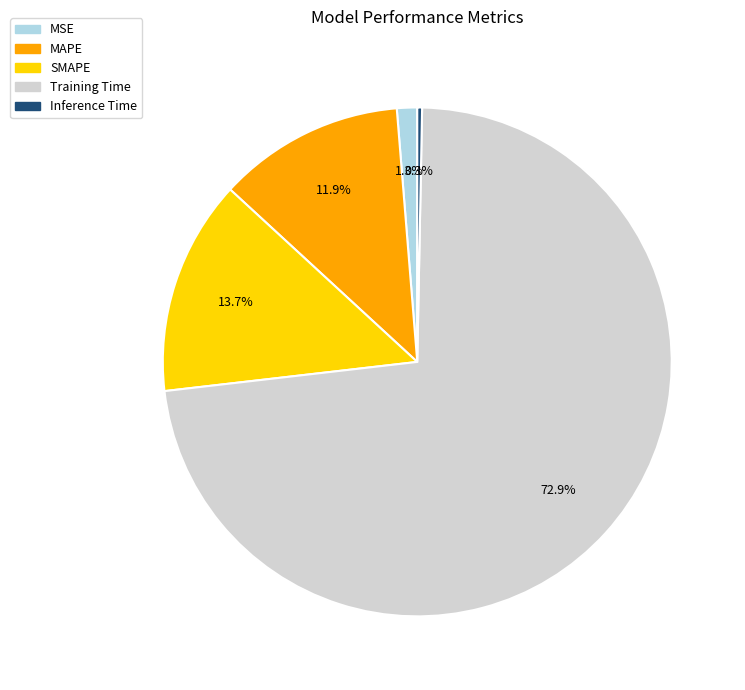

Which has a higher value, MSE or SMAPE?

SMAPE